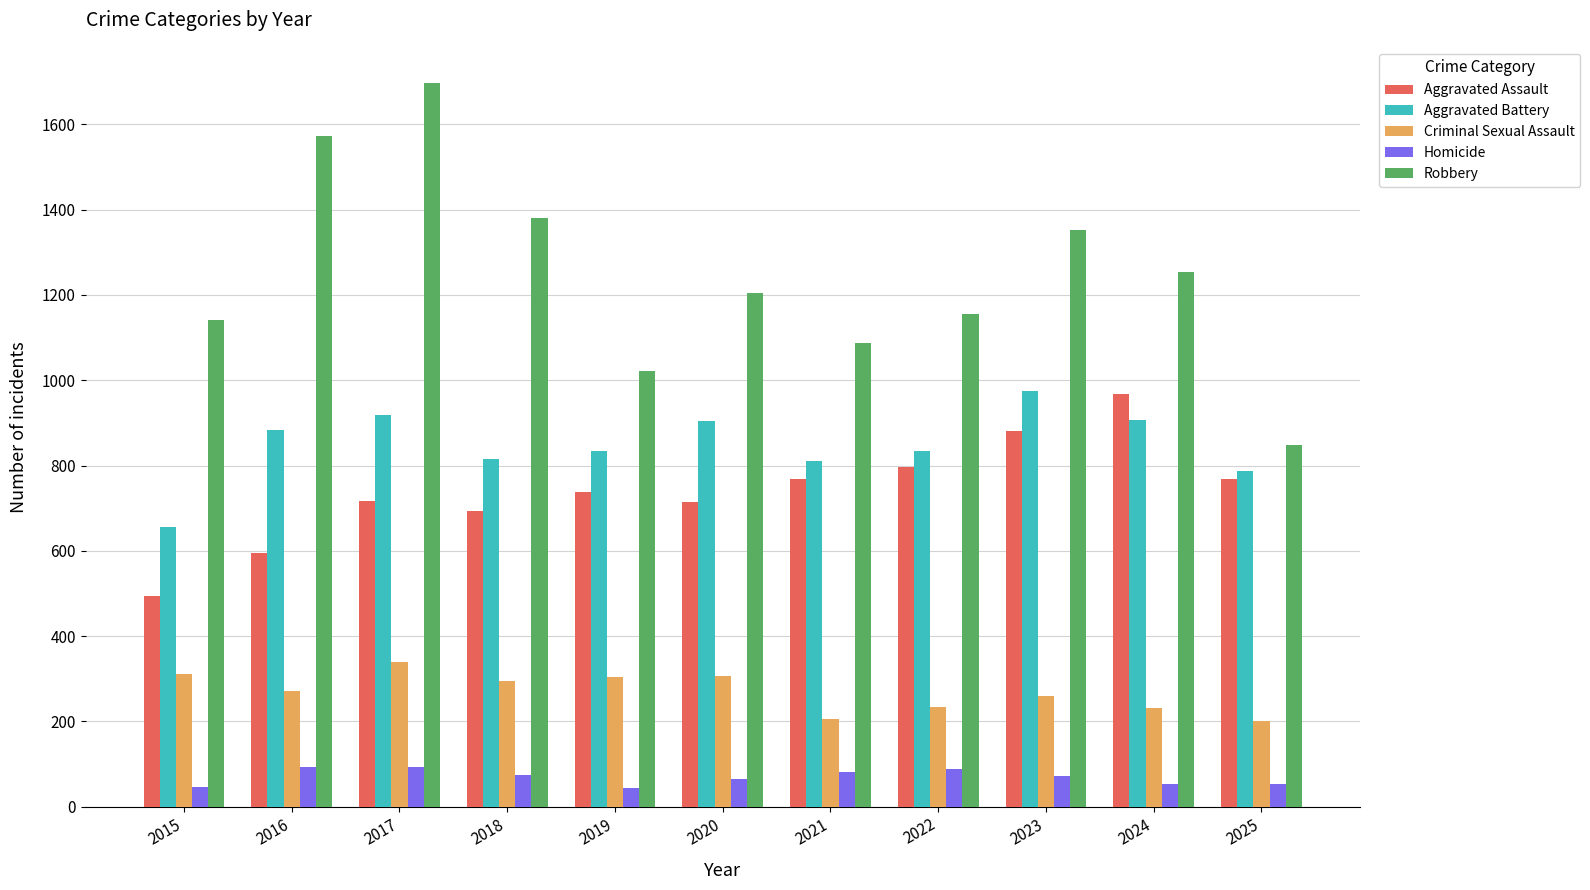

Which series has the largest range (max minus min)?

Robbery